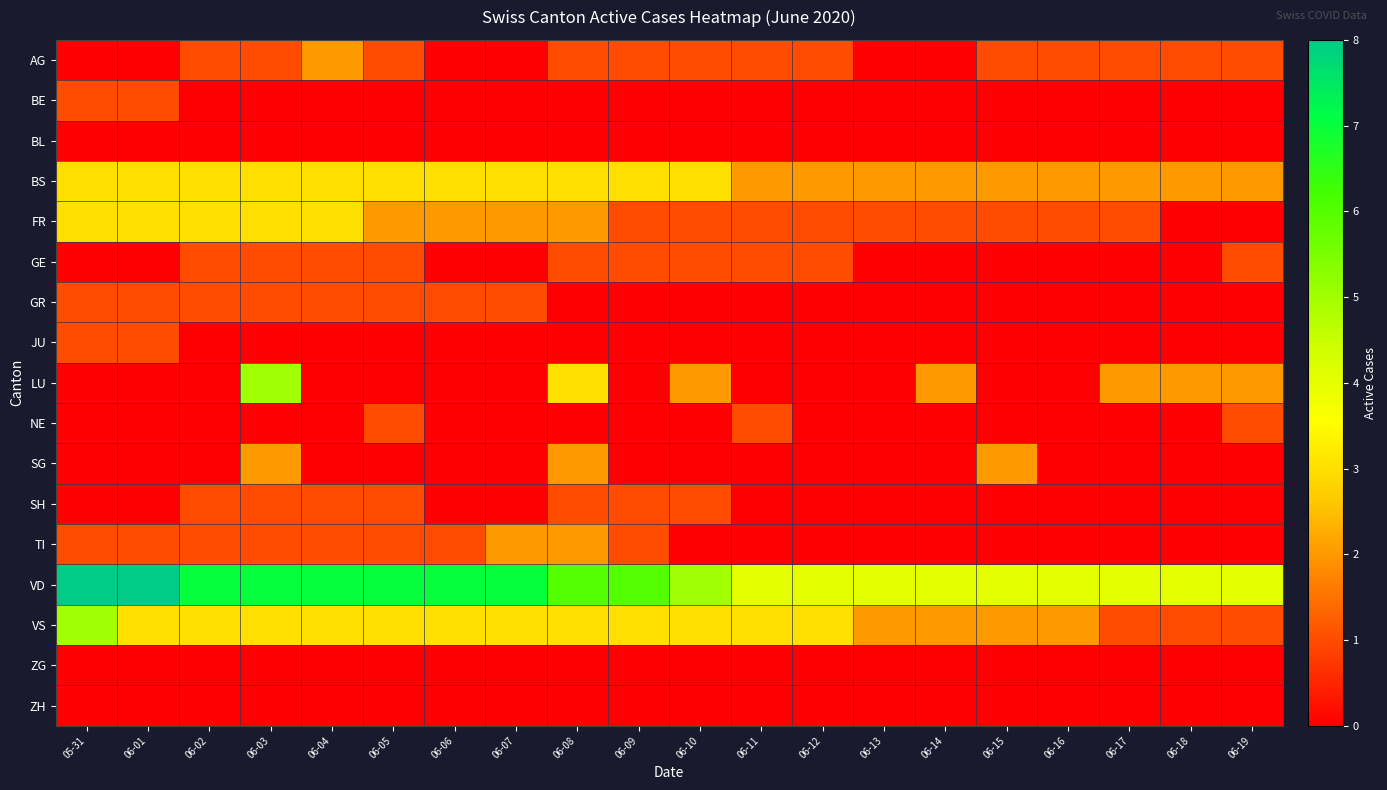

What is the difference between the highest and lowest values at 06-09?

6